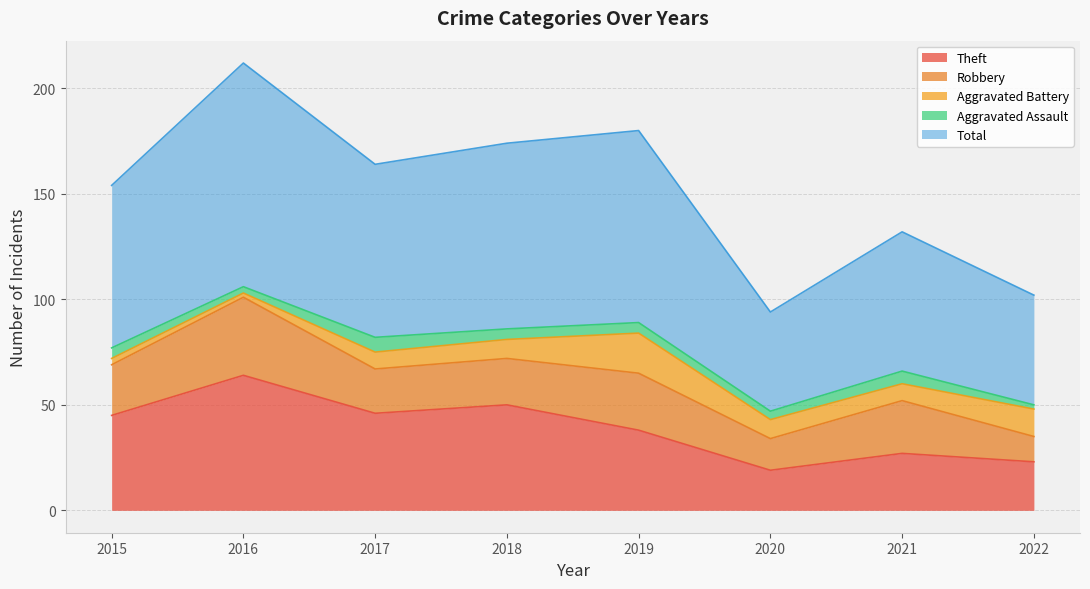

Between 2016 and 2017, which series saw the biggest shift?

Total